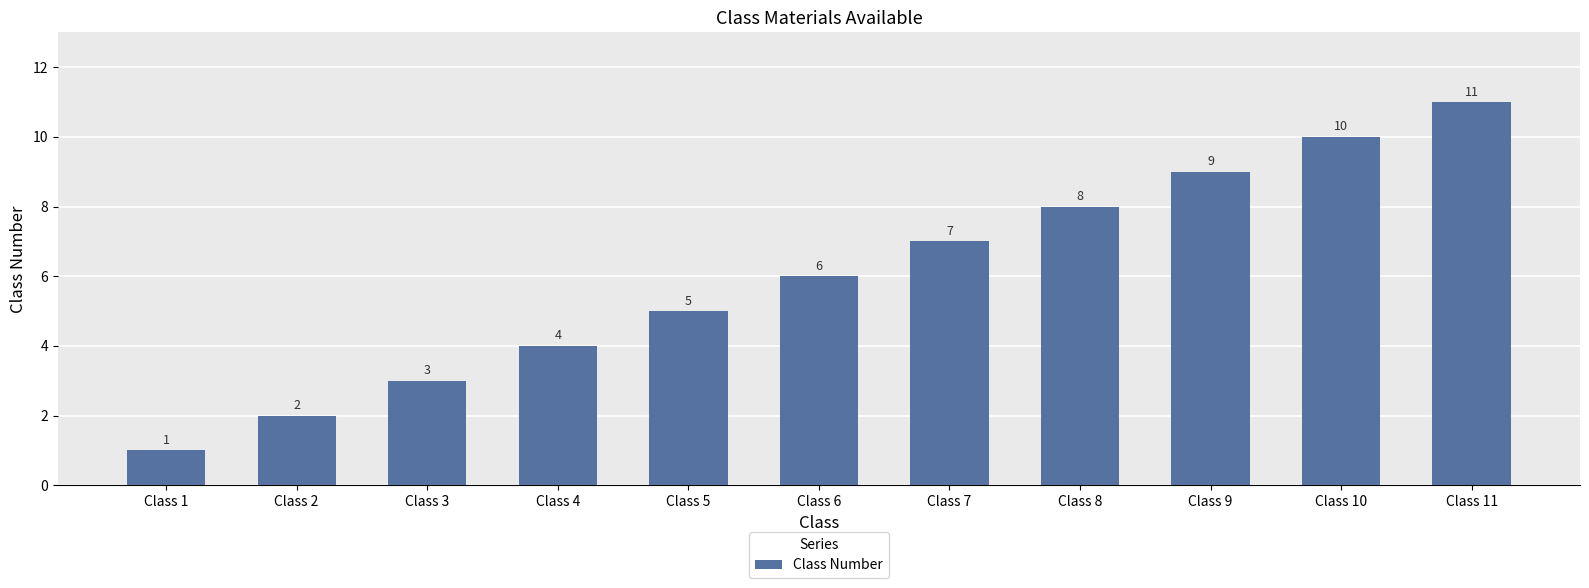

What is the ratio of the value at Class 6 to the value at Class 2?

3.0